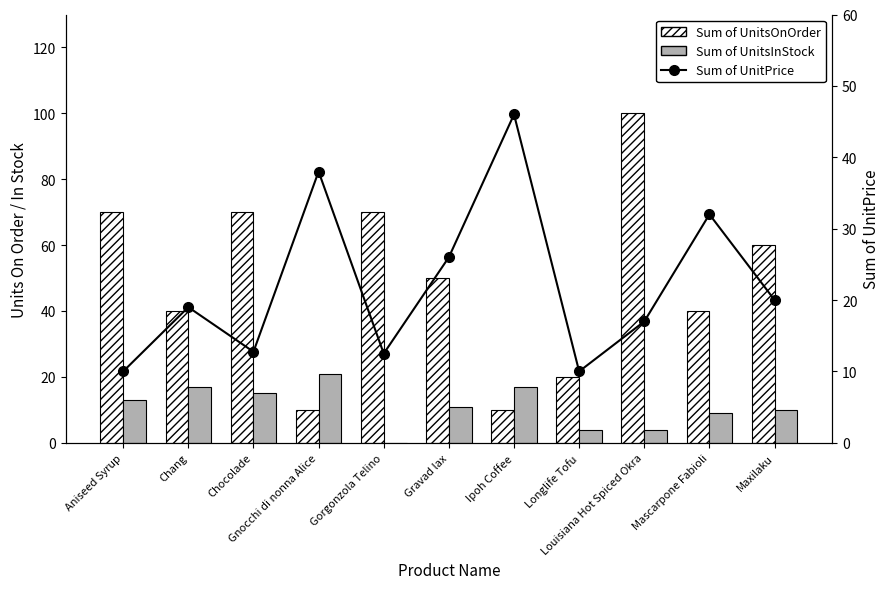

Does the chart contain stacked bars?

No